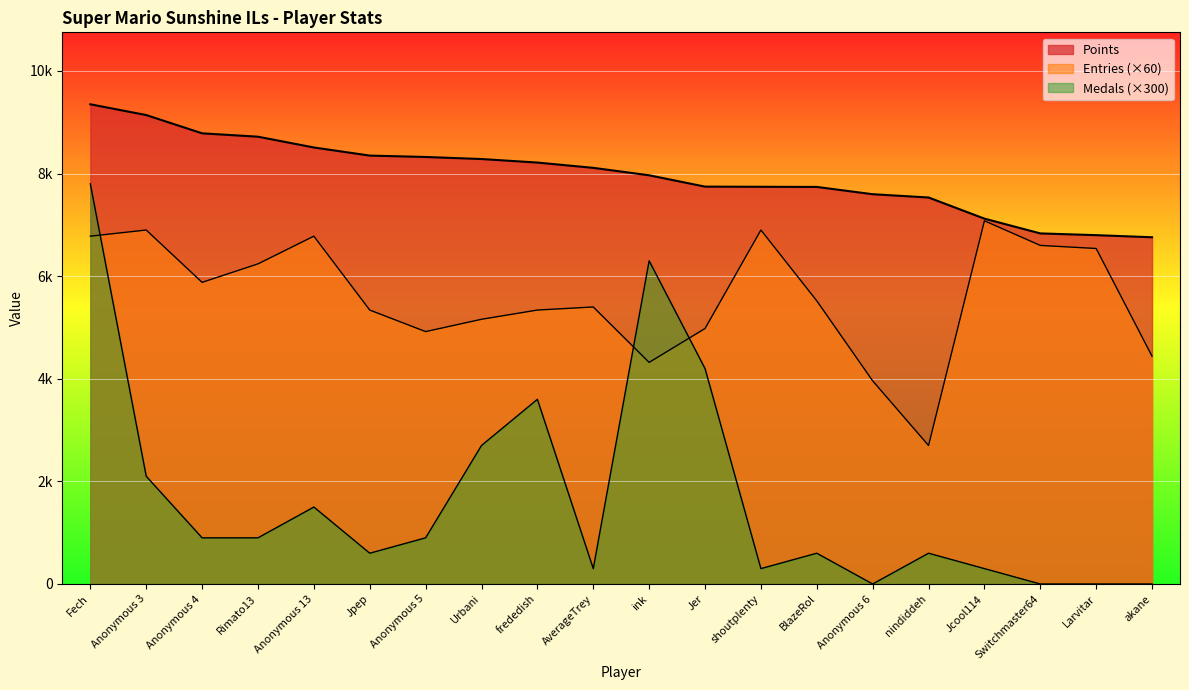

True or false: Points and Entries cross at least once.

False